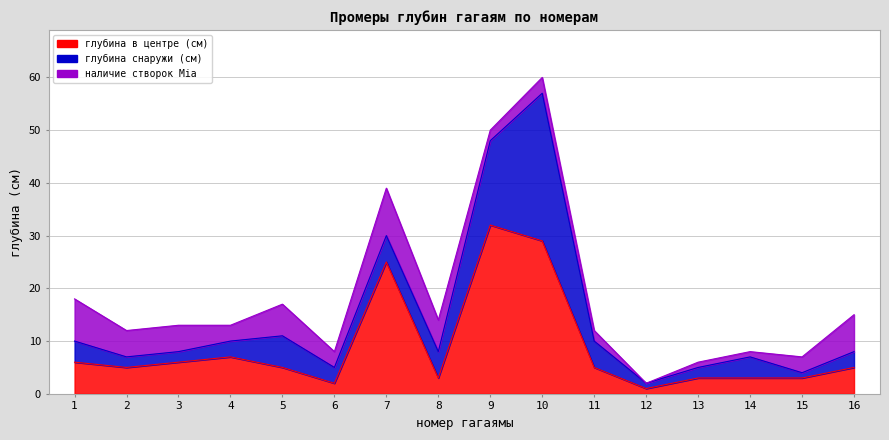

Which series has the largest range (max minus min)?

глубина в центре (см)